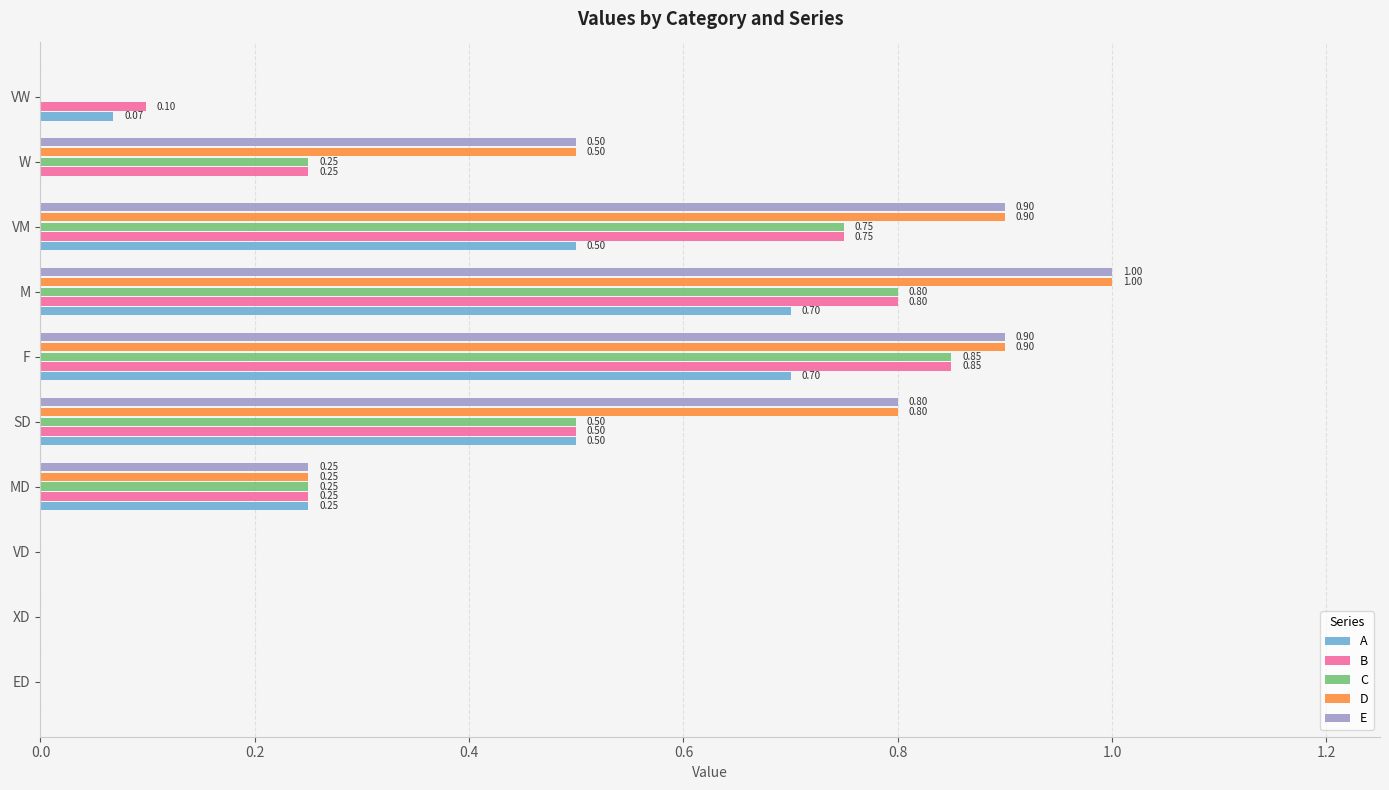

At which category is the sum across all series the highest?

M